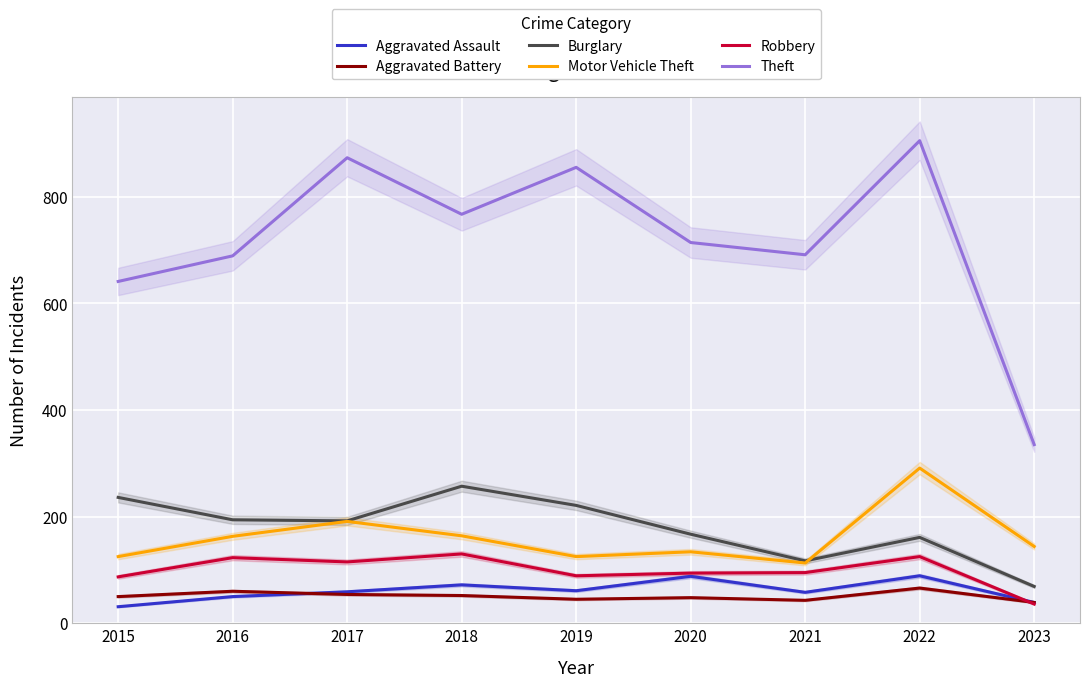

Where is Theft nearest to the value 620?

2015